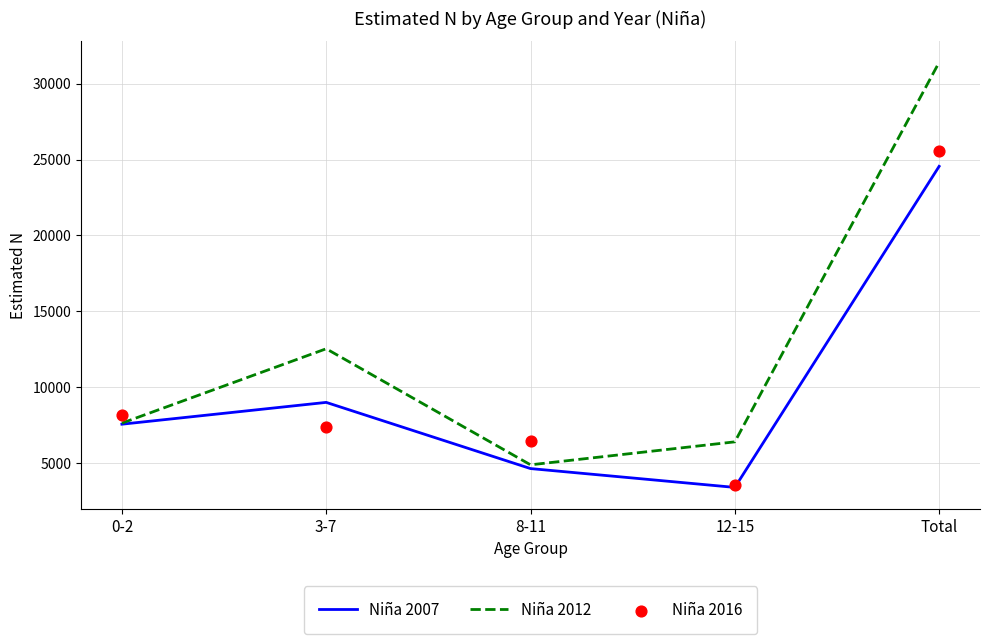

What are all the series names shown in the legend?

Niña 2007, Niña 2012, Niña 2016